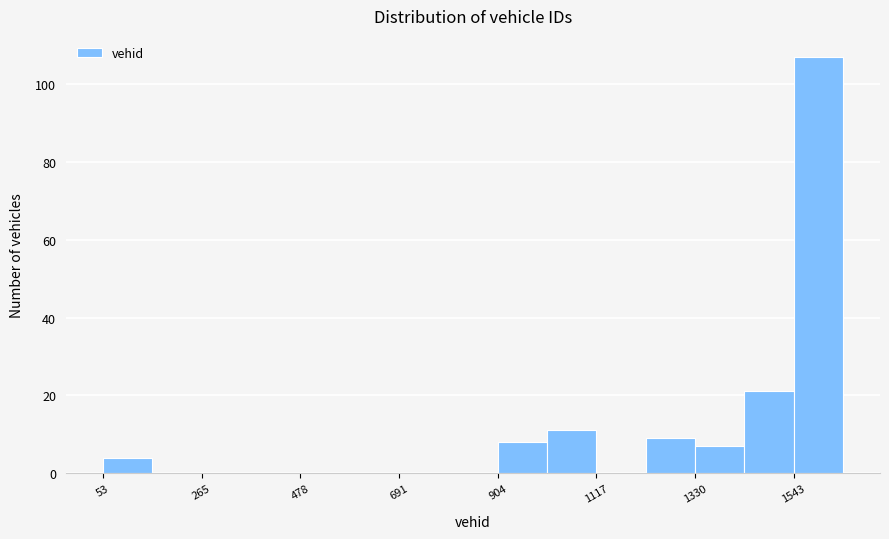

Read against the x-axis, roughly where is the centre of the tallest bar?

1600